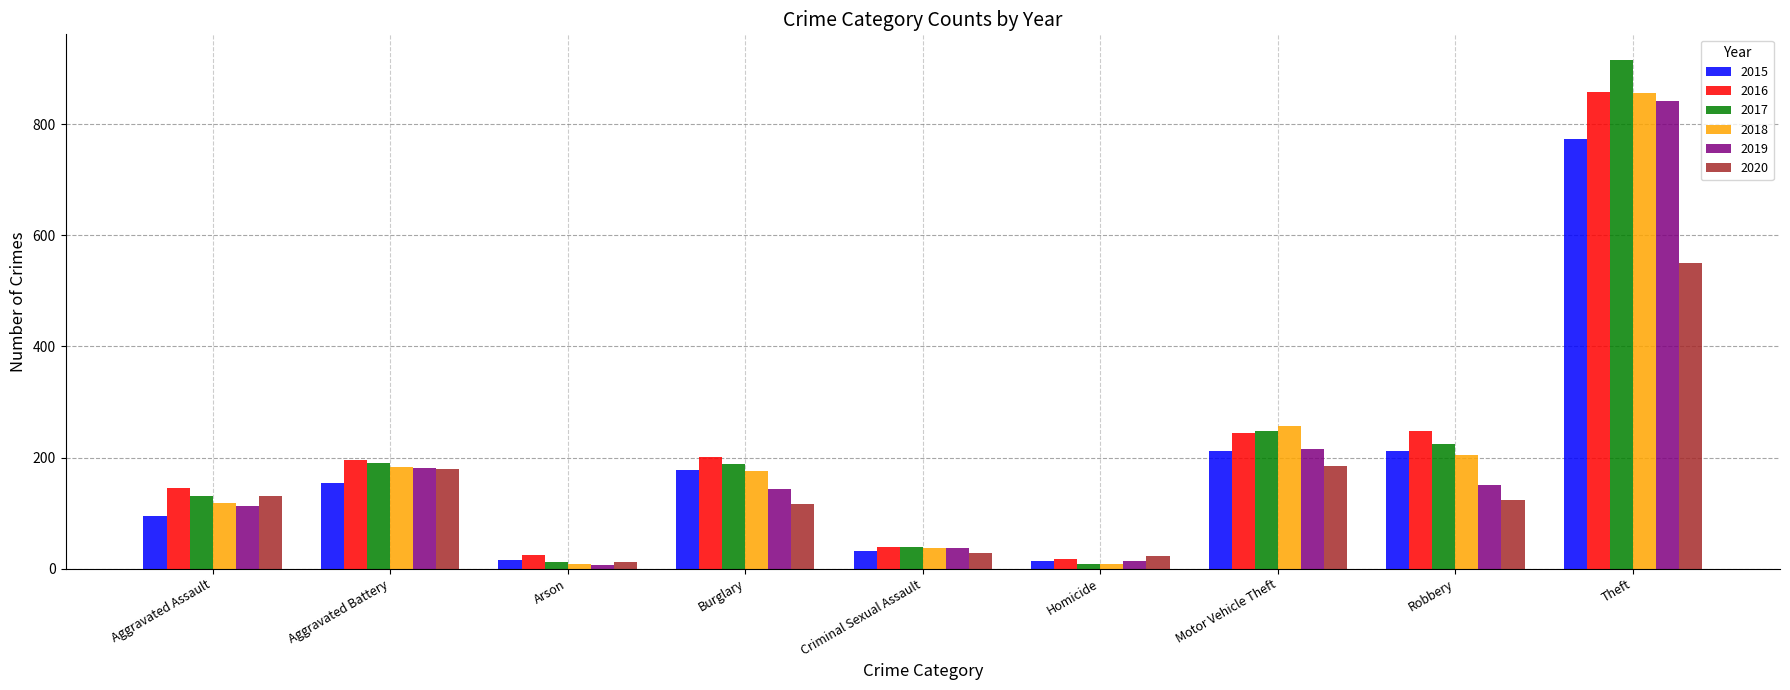

Which series has the widest spread of values?

2017